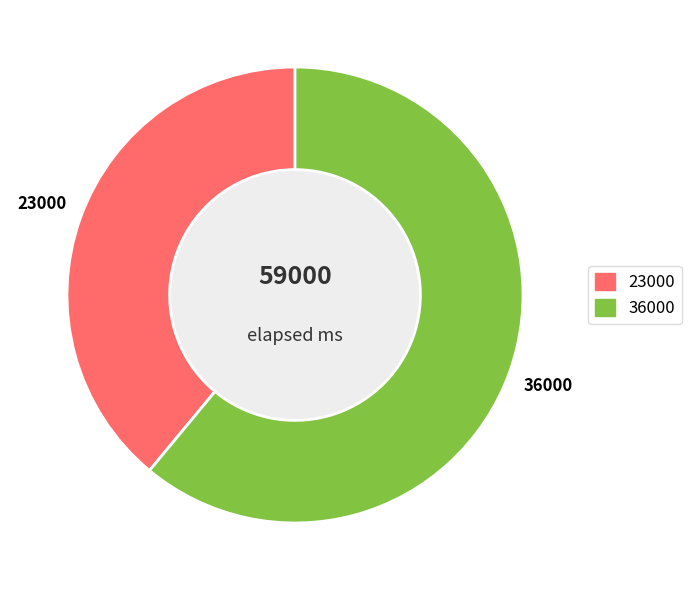

Is there any slice that represents more than half of the pie?

Yes